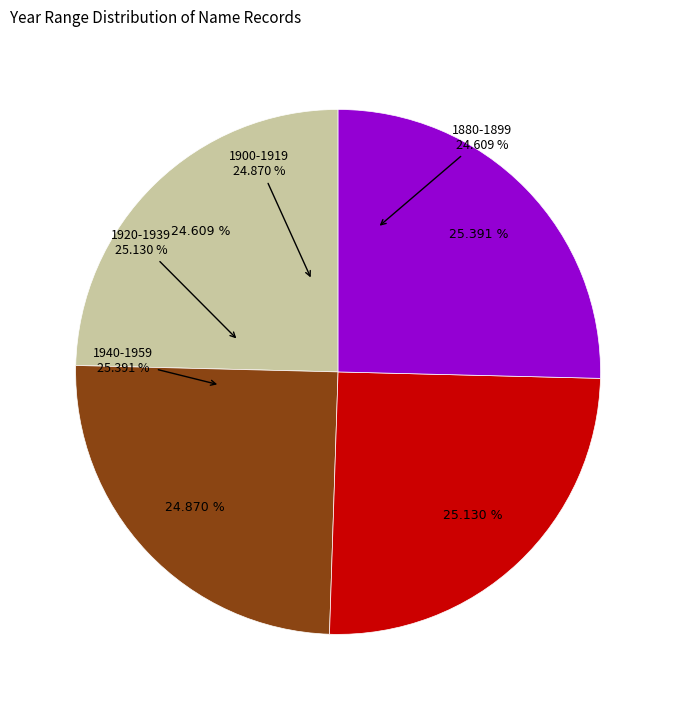

Combined, what portion of the pie is 1880-1899 and 1920-1939?

49.7%